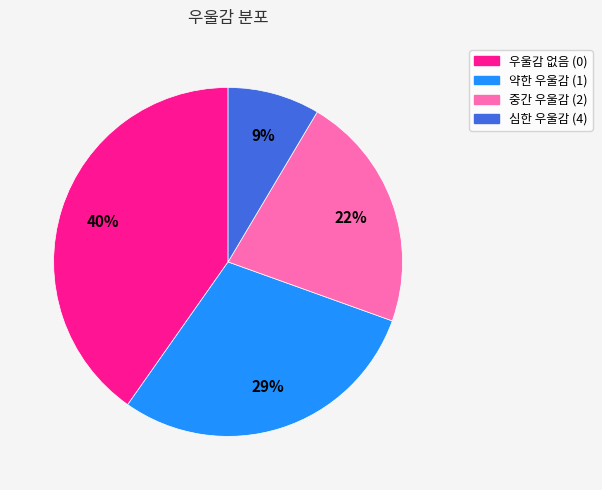

To the nearest percent, what is the average slice percentage?

25%